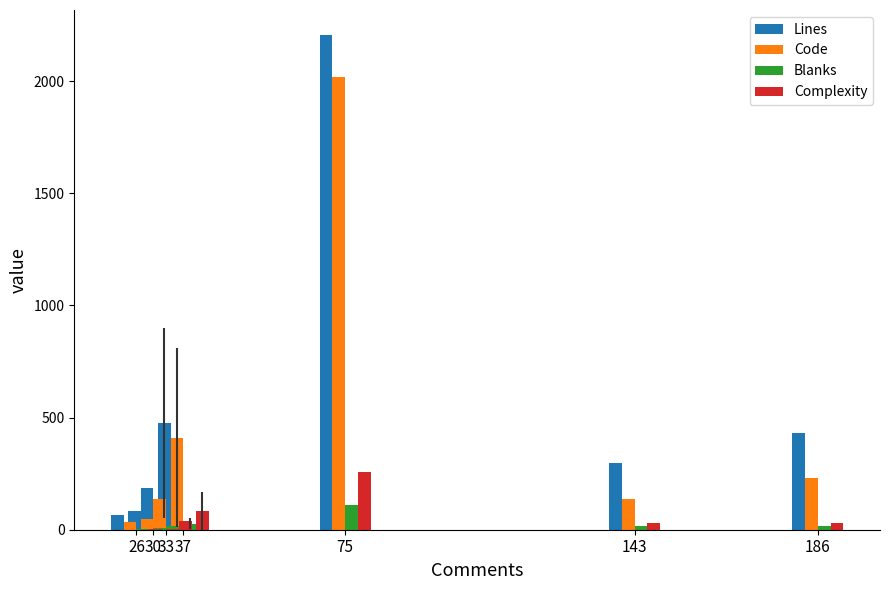

What is the spread (max minus min) of values at 75?

2095.0